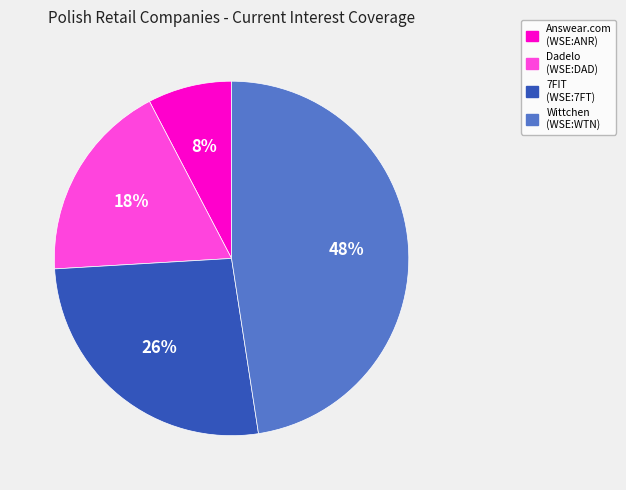

To the nearest percent, what percentage of the pie is Dadelo (WSE:DAD)?

18%